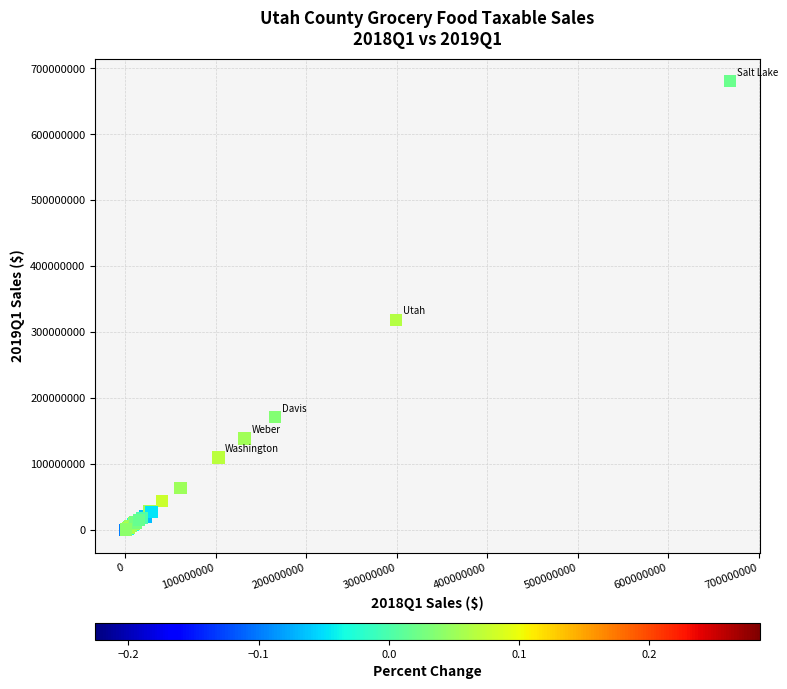

What Y value in the scatter plot is closest to 340530775?

319016042.9